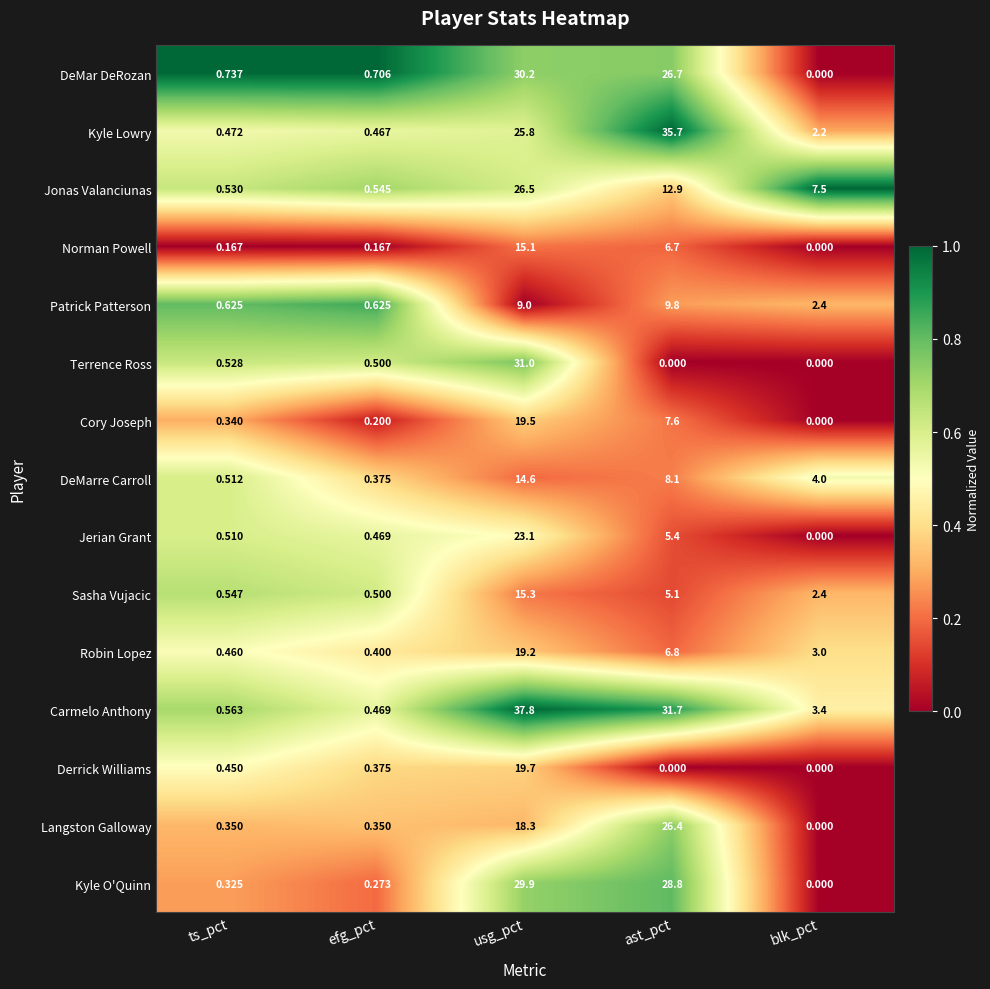

Which series has the largest range (max minus min)?

Carmelo Anthony